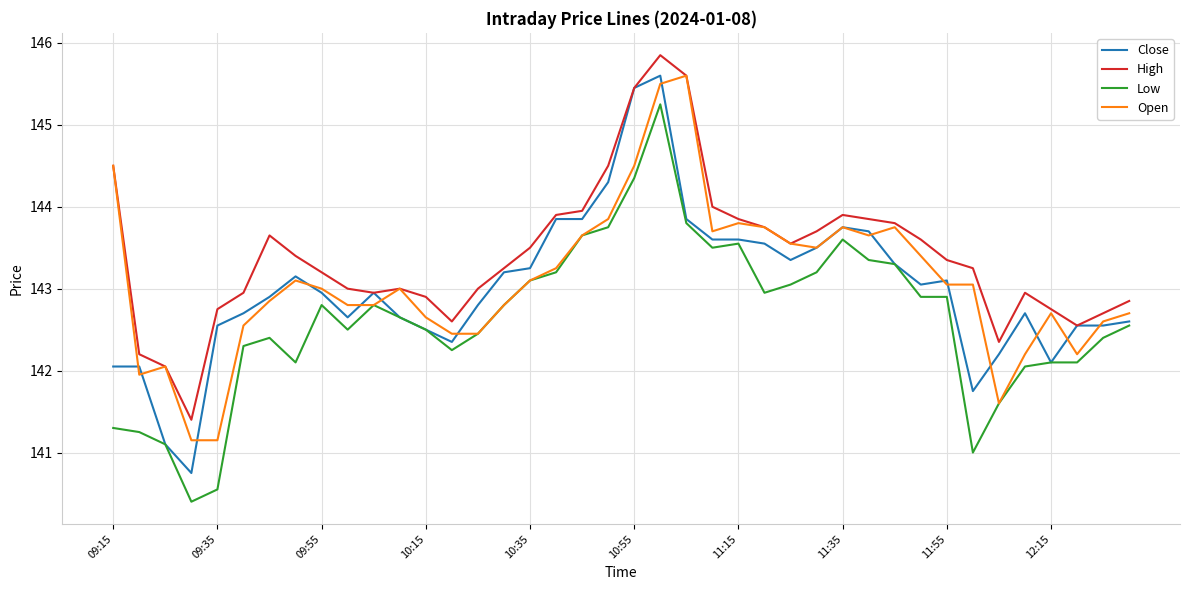

What are all the series names shown in the legend?

Close, High, Low, Open